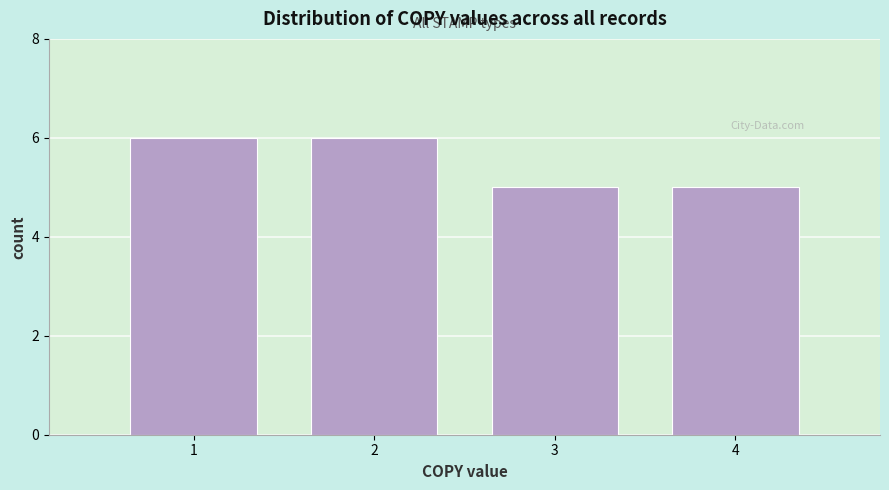

How tall is the bar that spans 0.5 to 1.5 on the x-axis? The values are not printed on the chart, so give them approximately, as read against the axis.

6